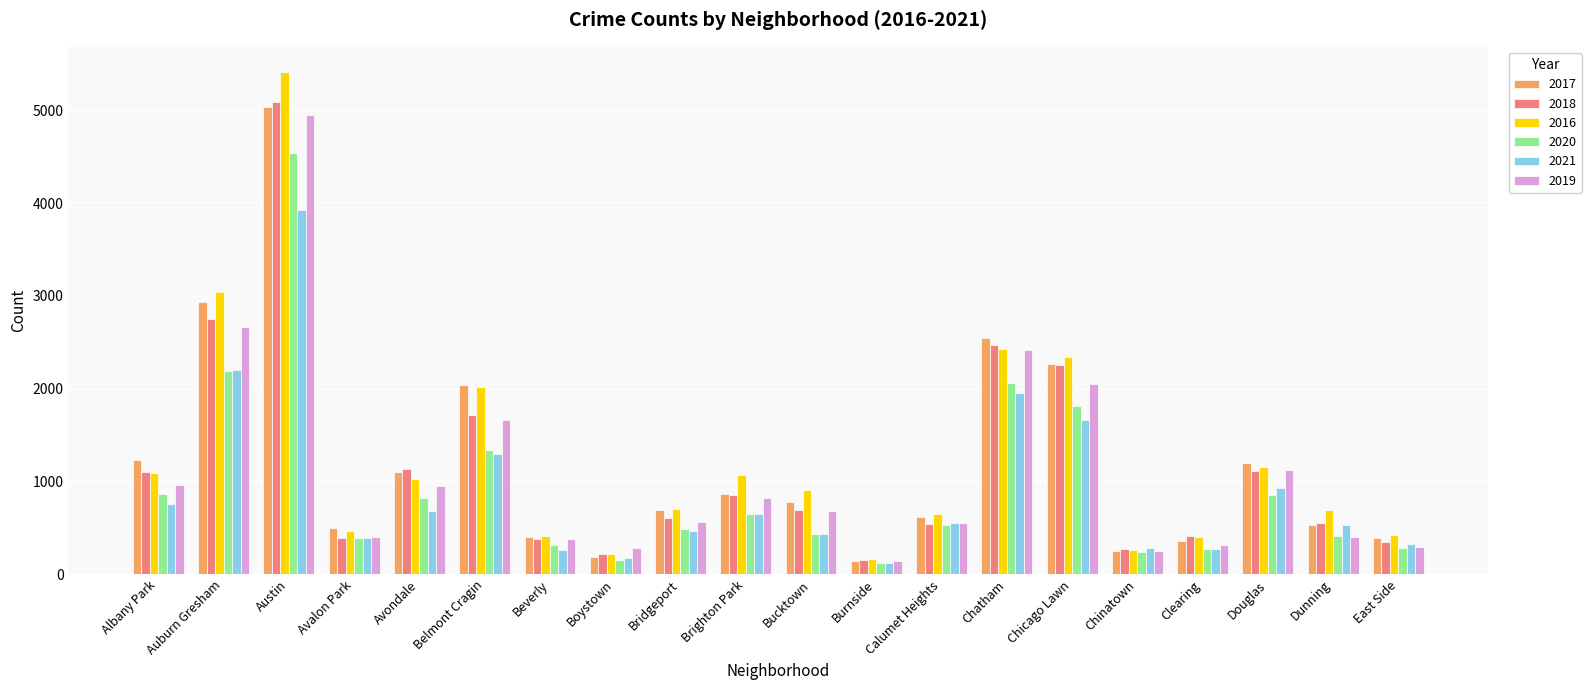

How many data points does each series have?

20